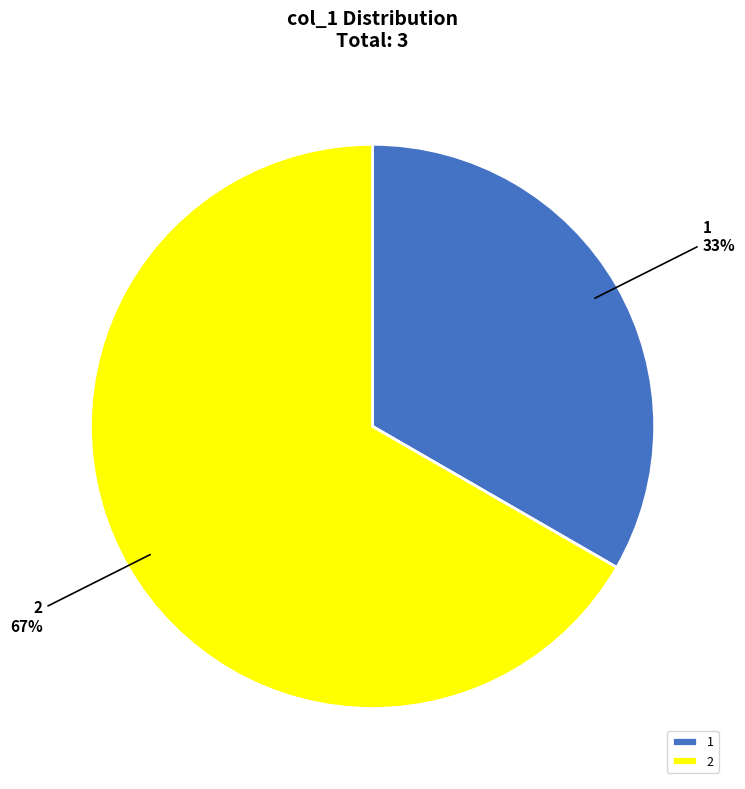

Is the sum of 1 and 2 greater than half?

Yes